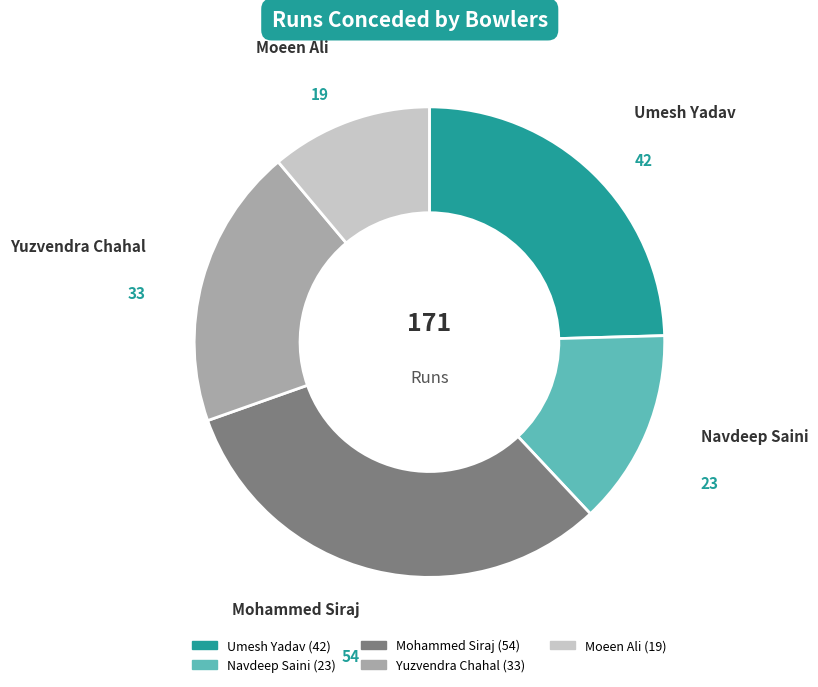

Is the sum of Mohammed Siraj and Navdeep Saini greater than half?

No